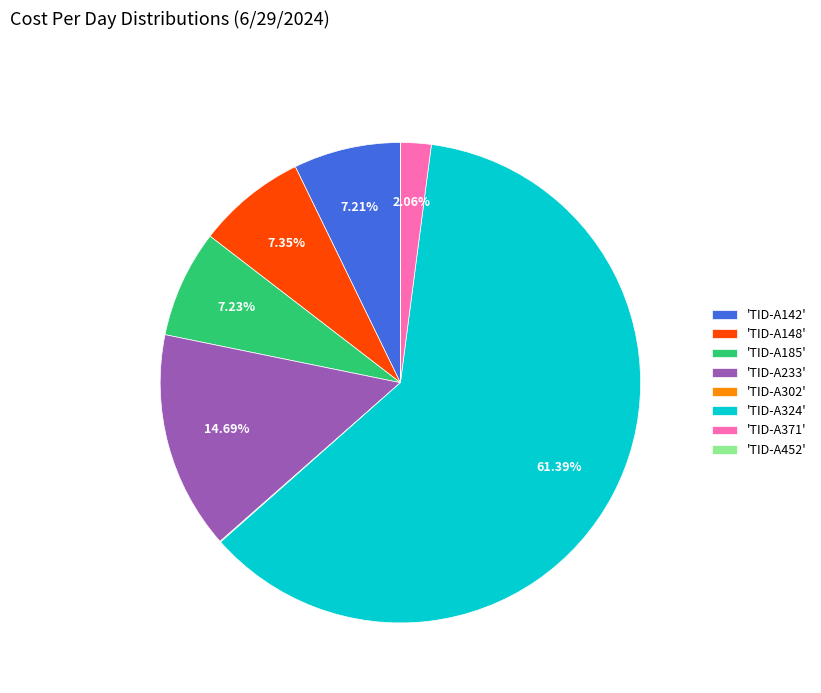

Which slice represents more than half of the pie?

'TID-A324'